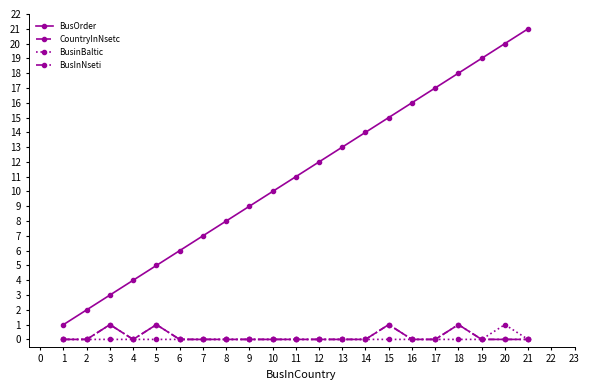

What is the difference between the maximum and second lowest values in the BusinBaltic series?

1